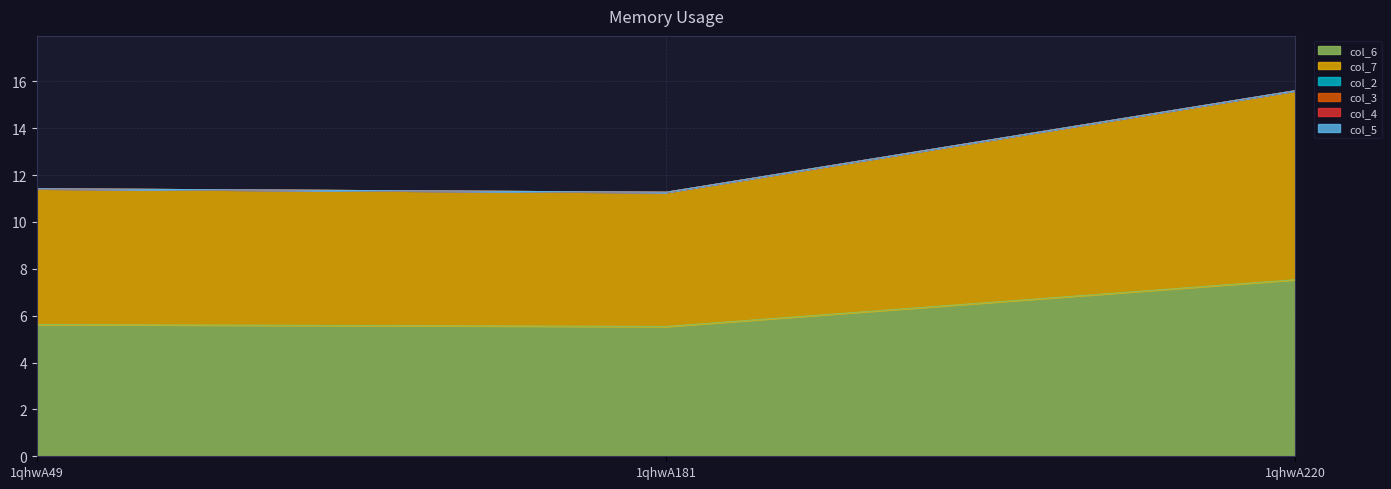

What is the maximum value shown in the chart?

8.1